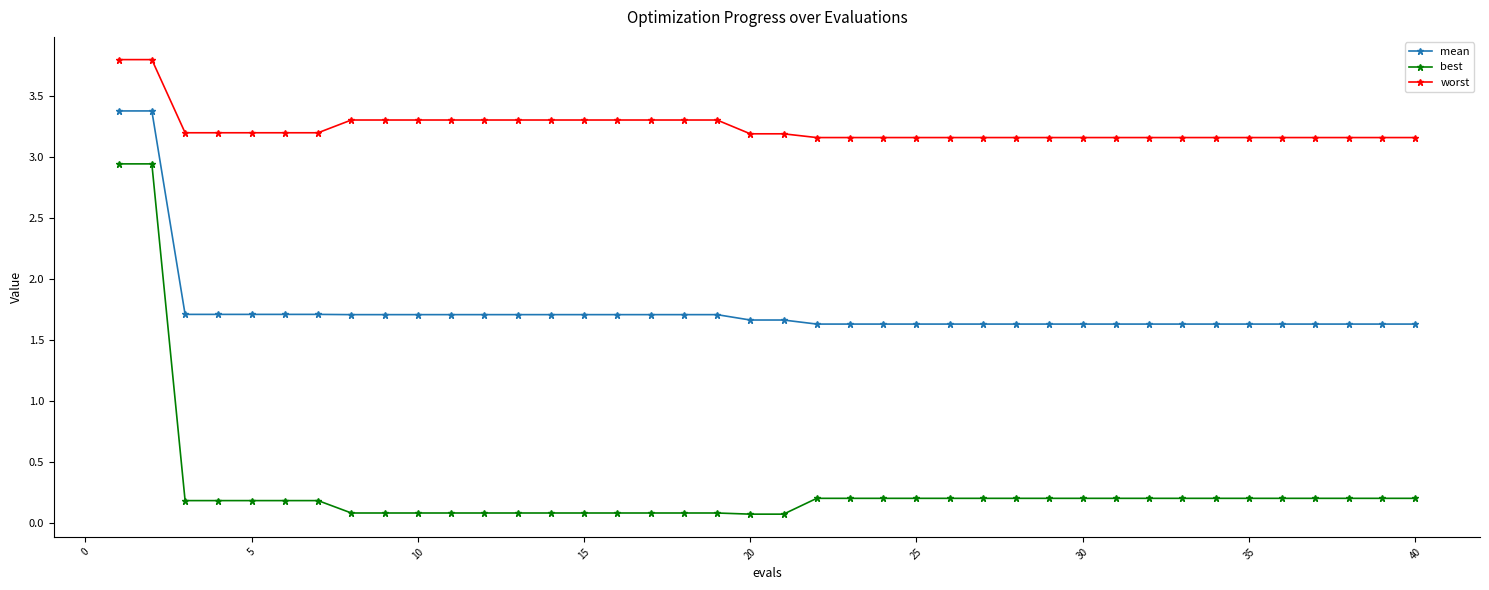

List the series in order of their overall mean, lowest first.

best, mean, worst